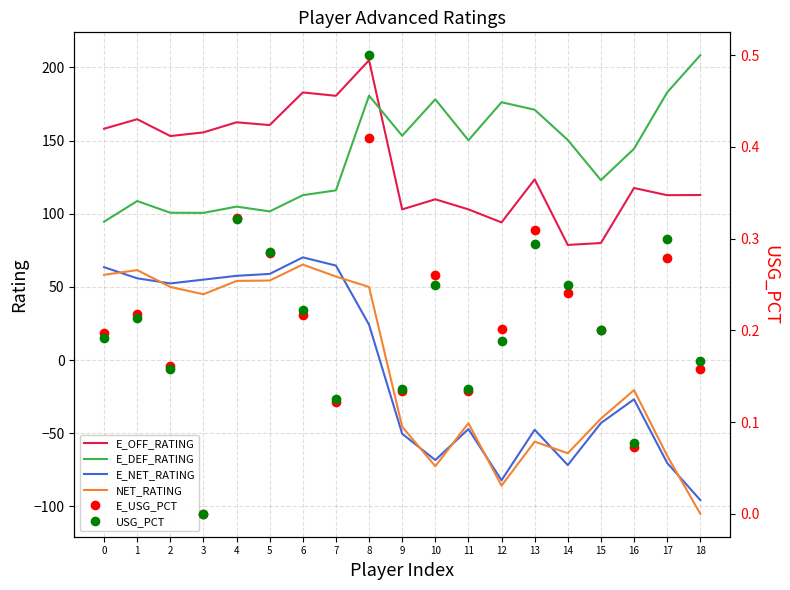

What are all the series names shown in the legend?

E_OFF_RATING, E_DEF_RATING, E_NET_RATING, NET_RATING, E_USG_PCT, USG_PCT